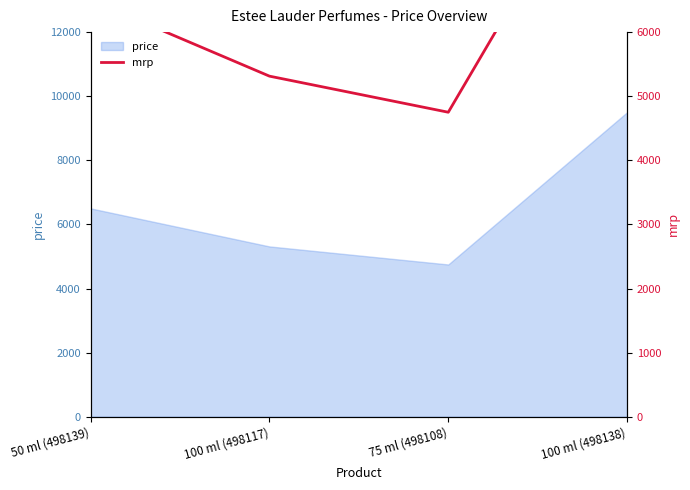

What is the change in value from 75 ml (498108) to 100 ml (498138)?

+4750